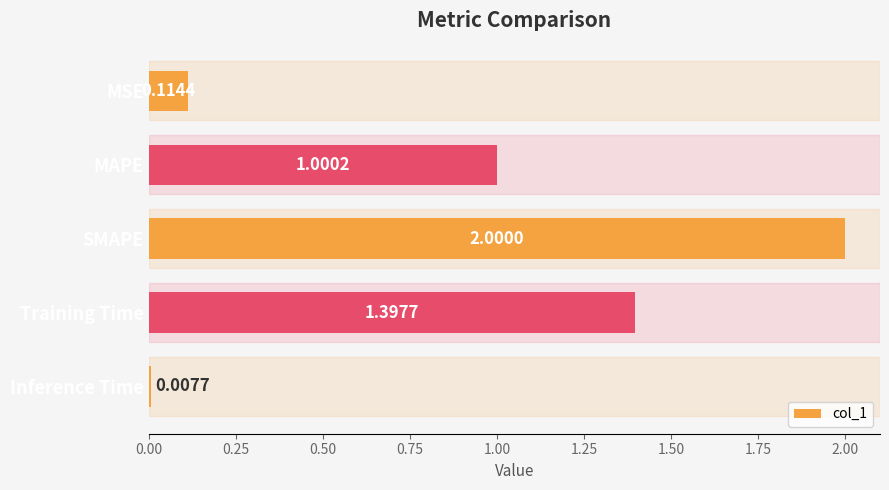

What is the sum of all values?

4.5